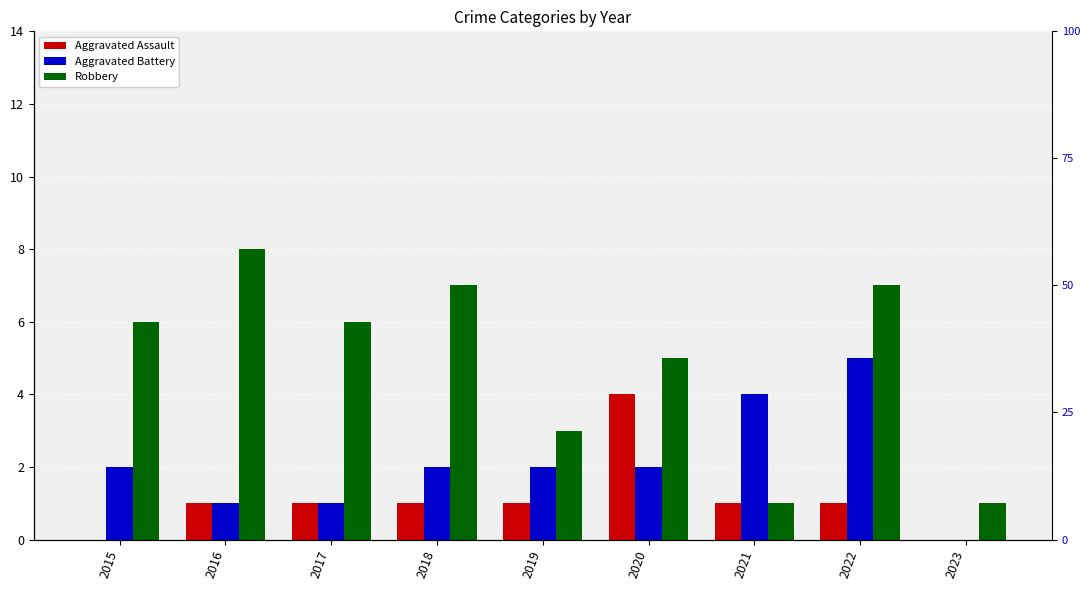

Does the chart contain stacked bars?

No